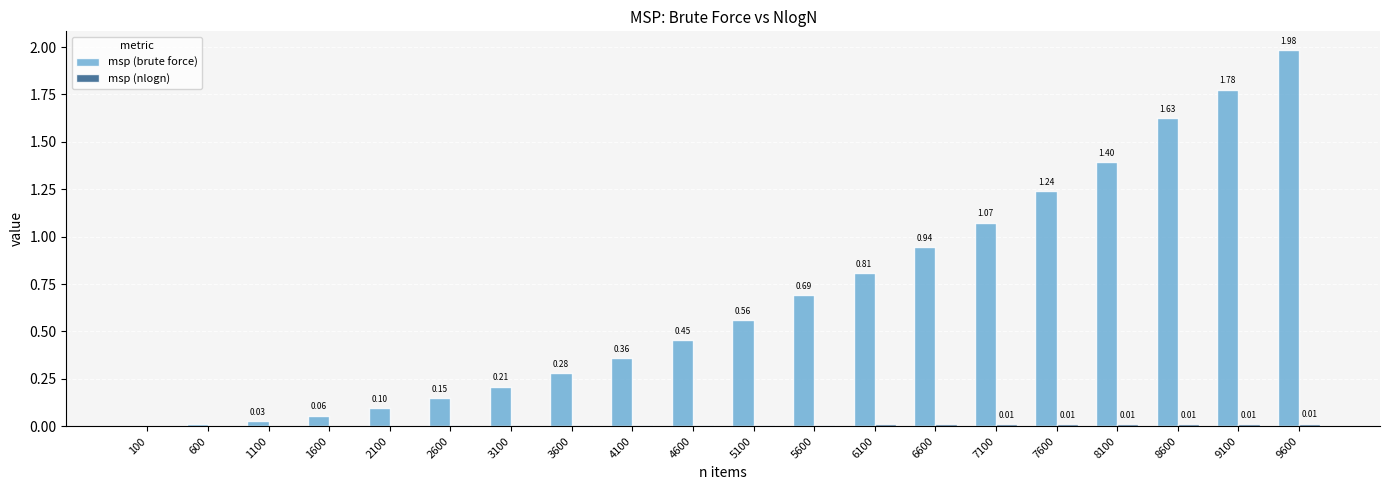

Between 3600 and 5100, which series saw the biggest shift?

msp (brute force)